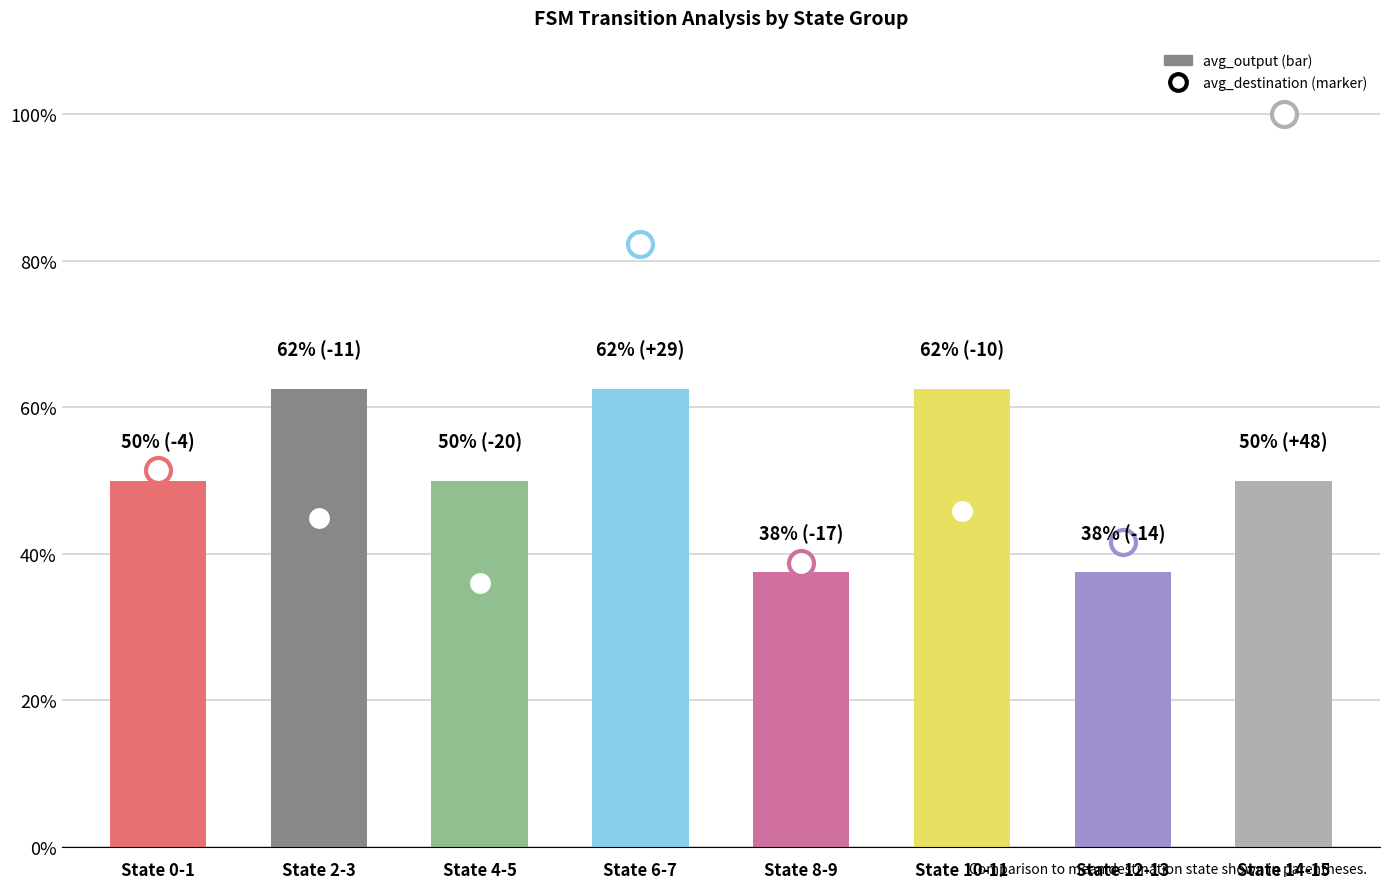

What is the sum of the values at State 2-3 and State 10-11?

1.2